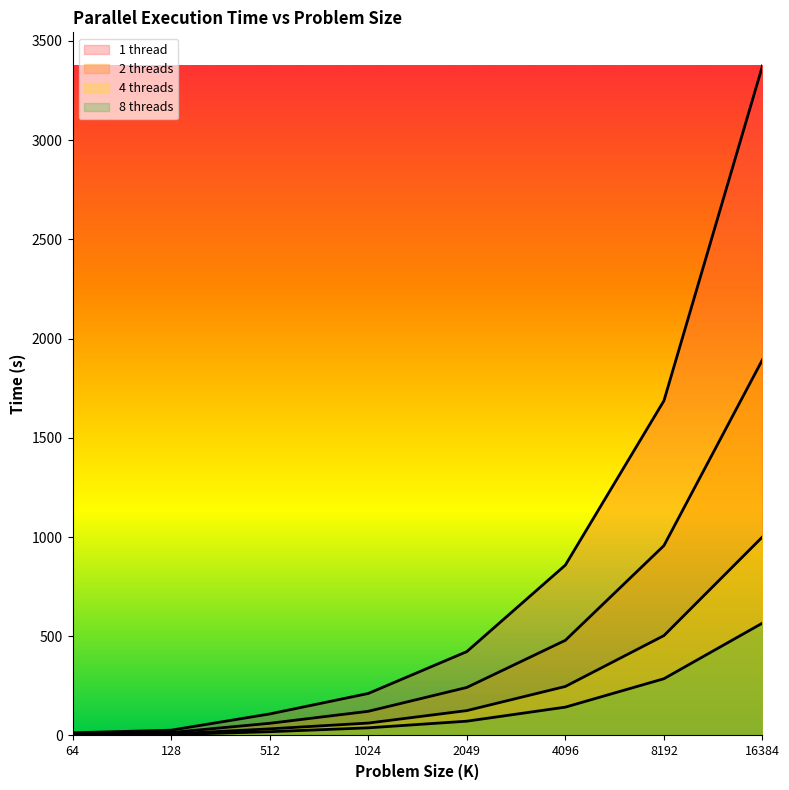

True or false: 2 threads and 8 threads intersect in this chart.

False